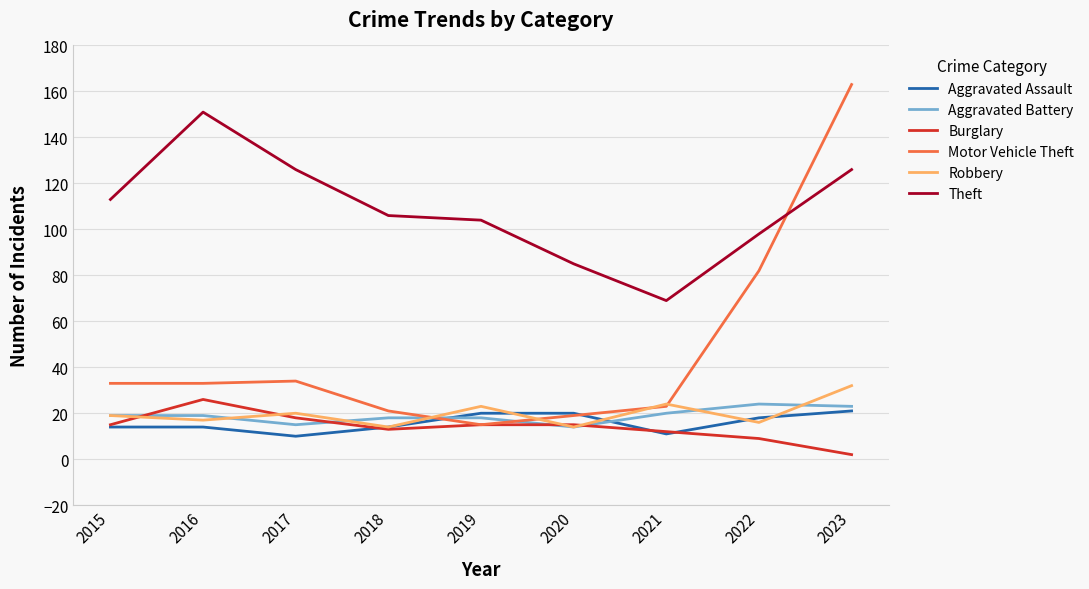

Which series has the largest total across all categories?

Theft